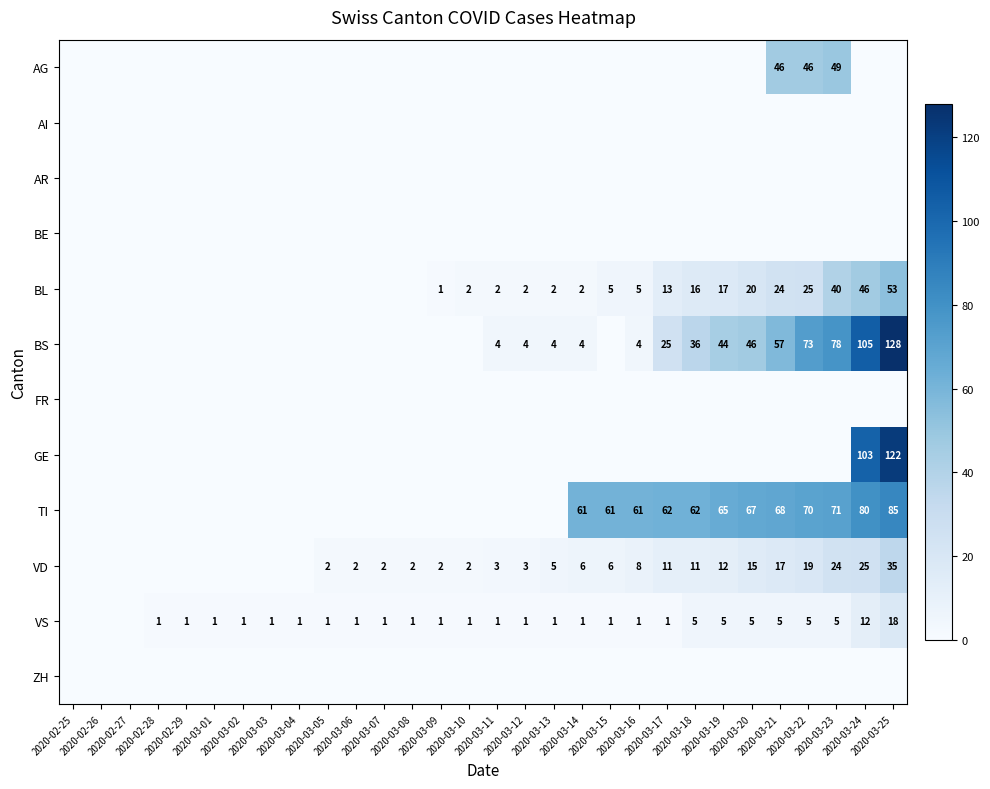

At how many categories does at least one series exceed 3?

15